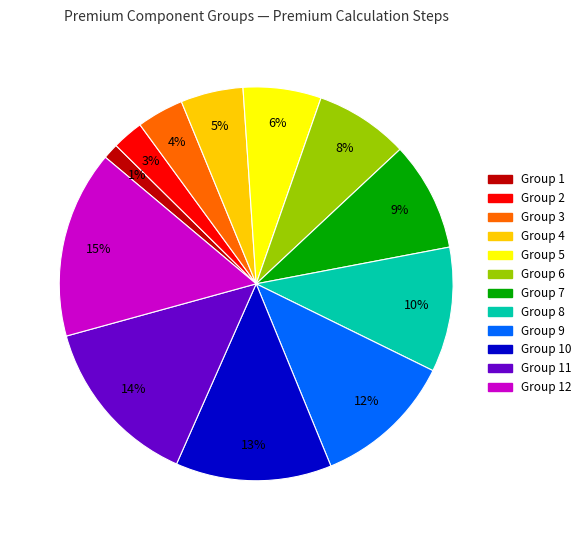

To the nearest percent, what is the difference between the largest and smallest slice percentages?

14%